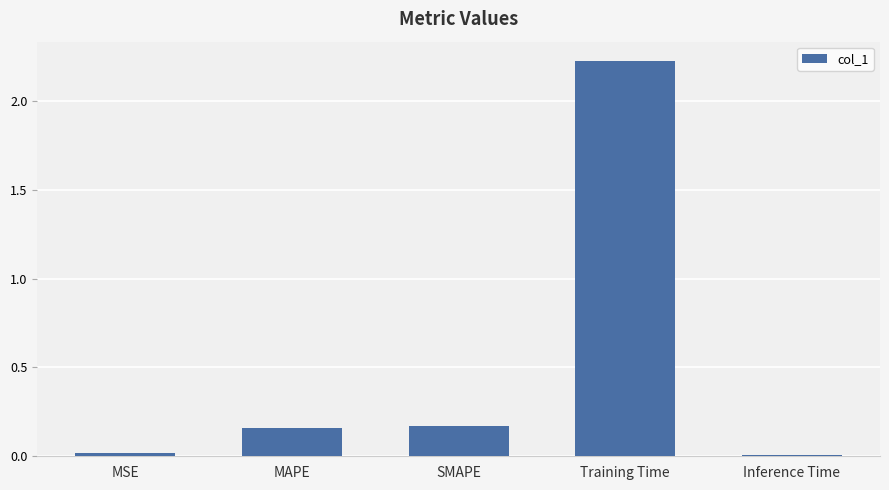

Are the bars horizontal?

No